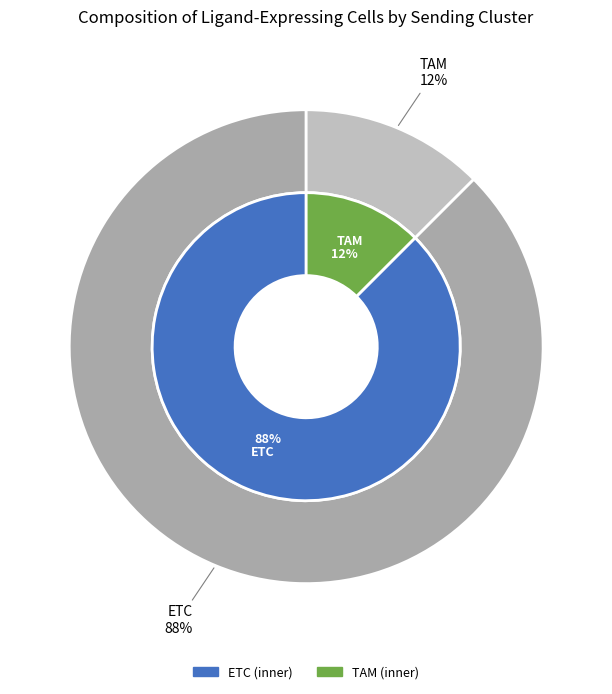

What is the majority slice?

ETC